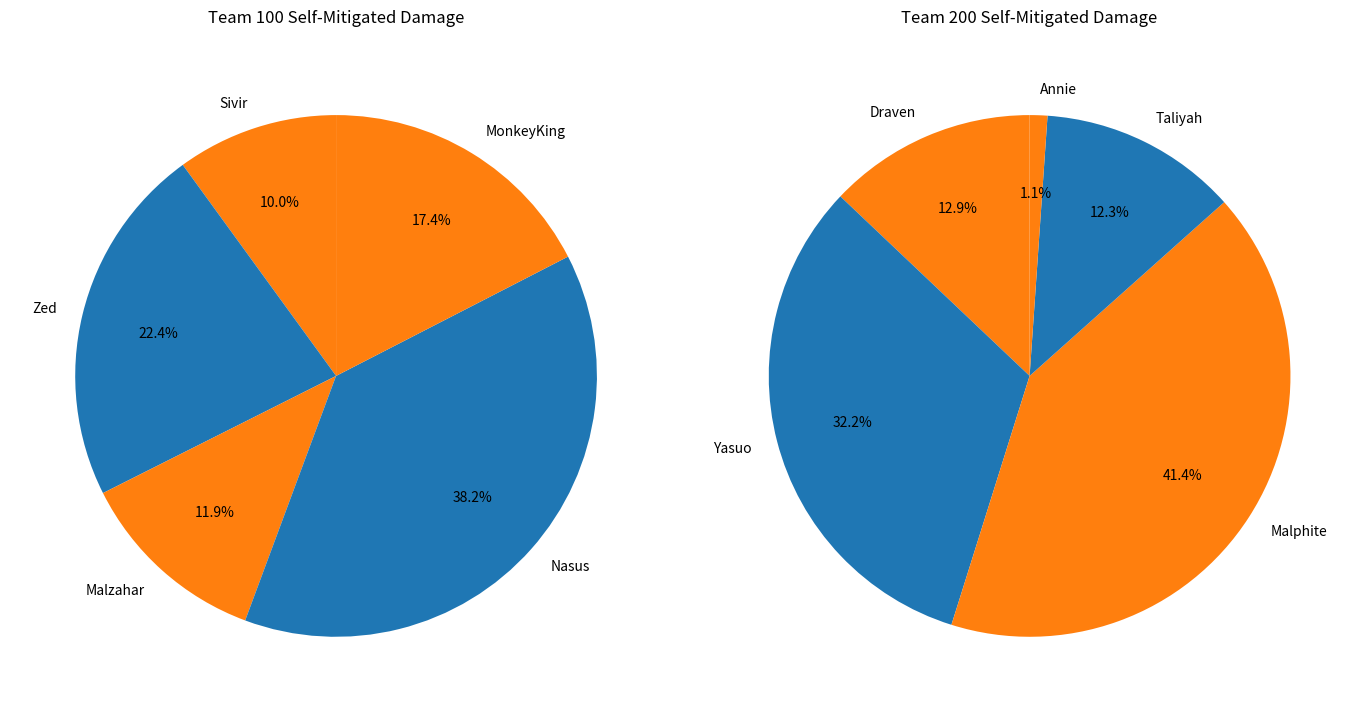

Is there any slice that represents more than half of the pie?

No